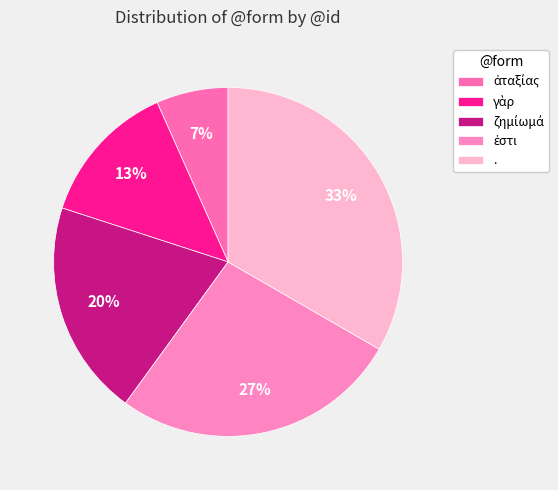

Does any single category account for the majority?

No